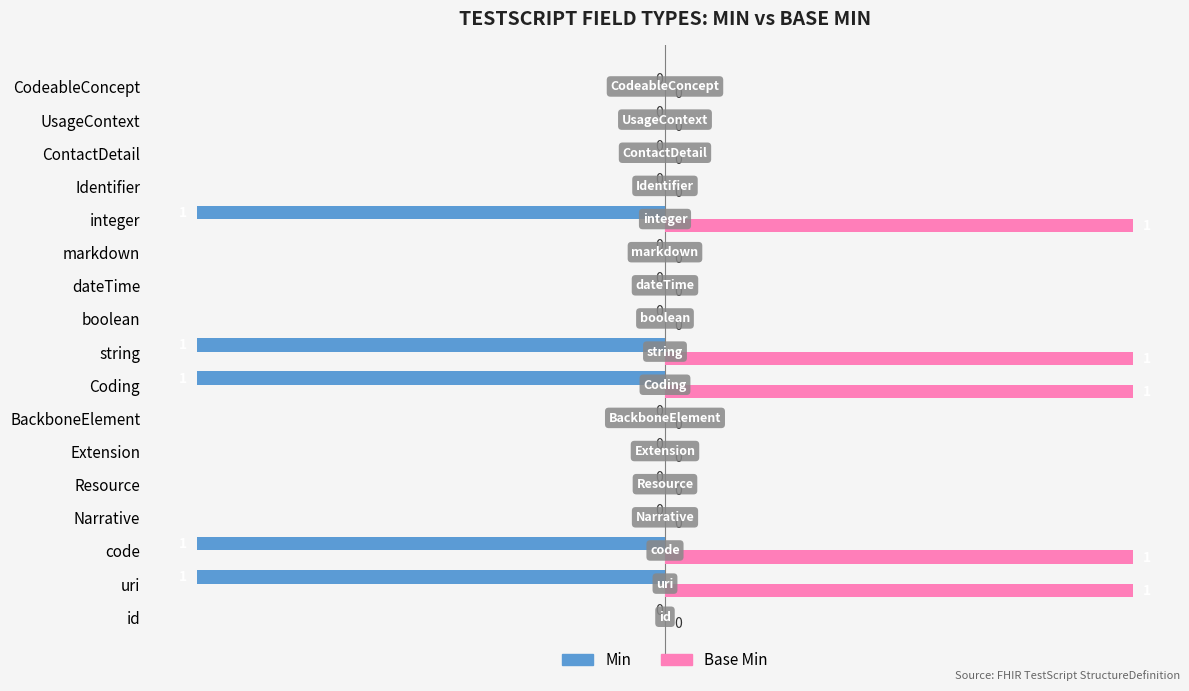

What is the maximum value for Base Min?

1